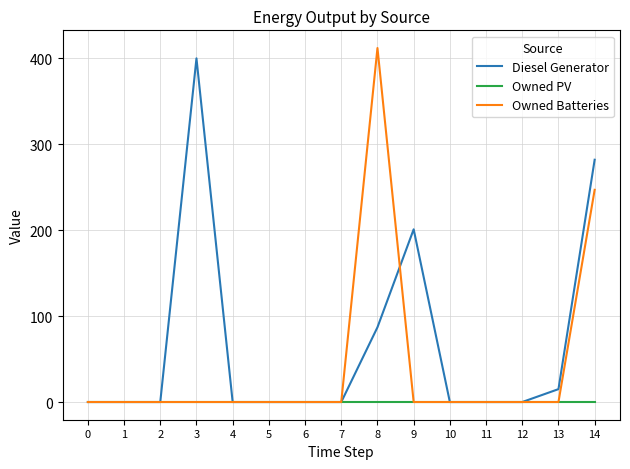

Which series has the largest total across all categories?

Diesel Generator